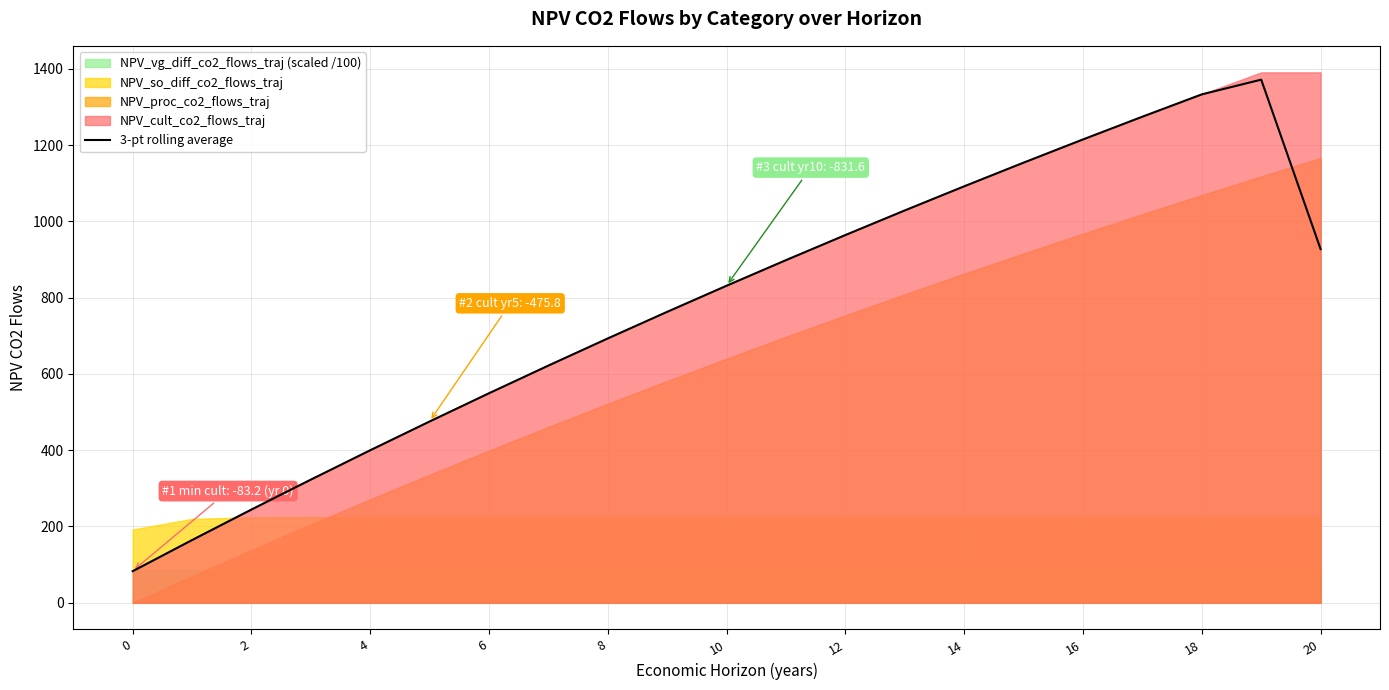

Does the chart have visible grid lines?

Yes